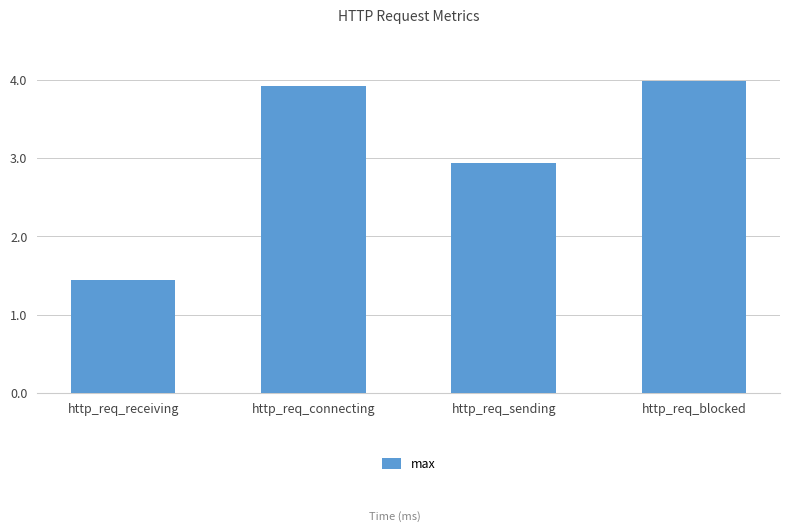

The chart shows a value of 6.4 at http_req_connecting. True or false?

False